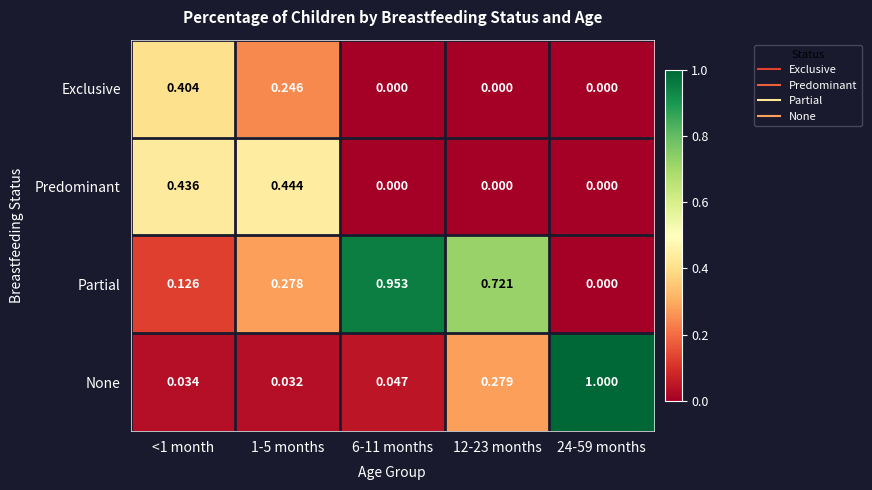

Is the value of None at 24-59 months greater than the value of Exclusive at <1 month?

Yes